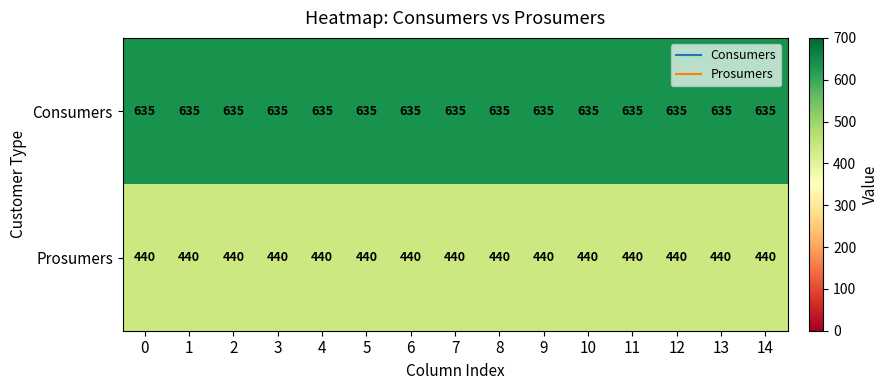

What is the maximum value shown in the chart?

635